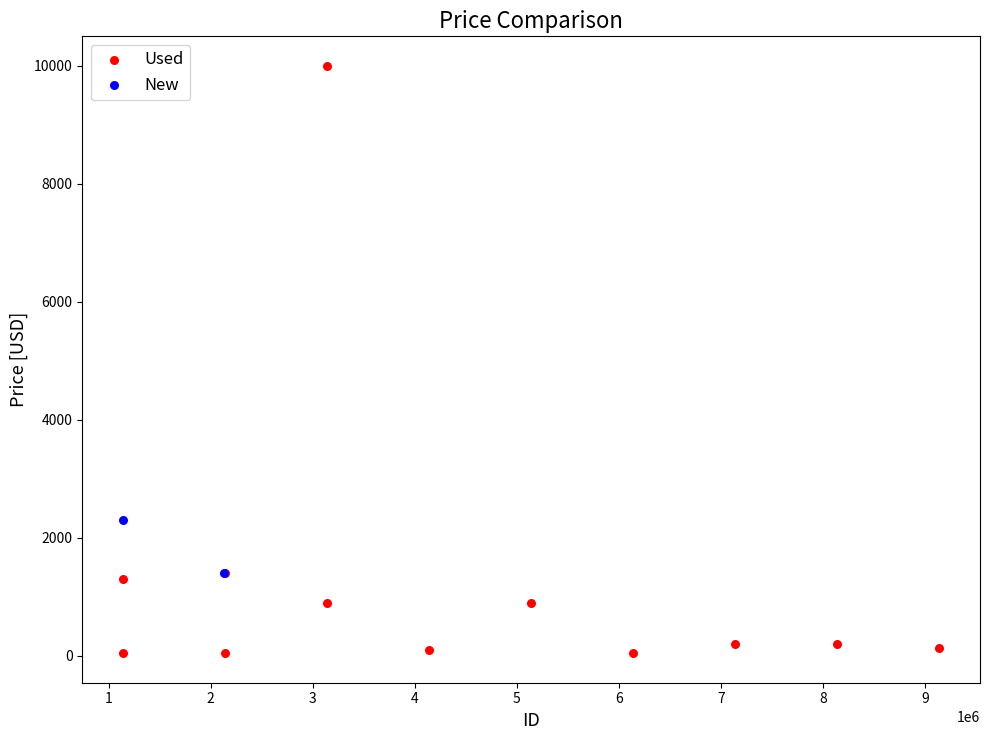

What are all the series names shown in the legend?

Used, New